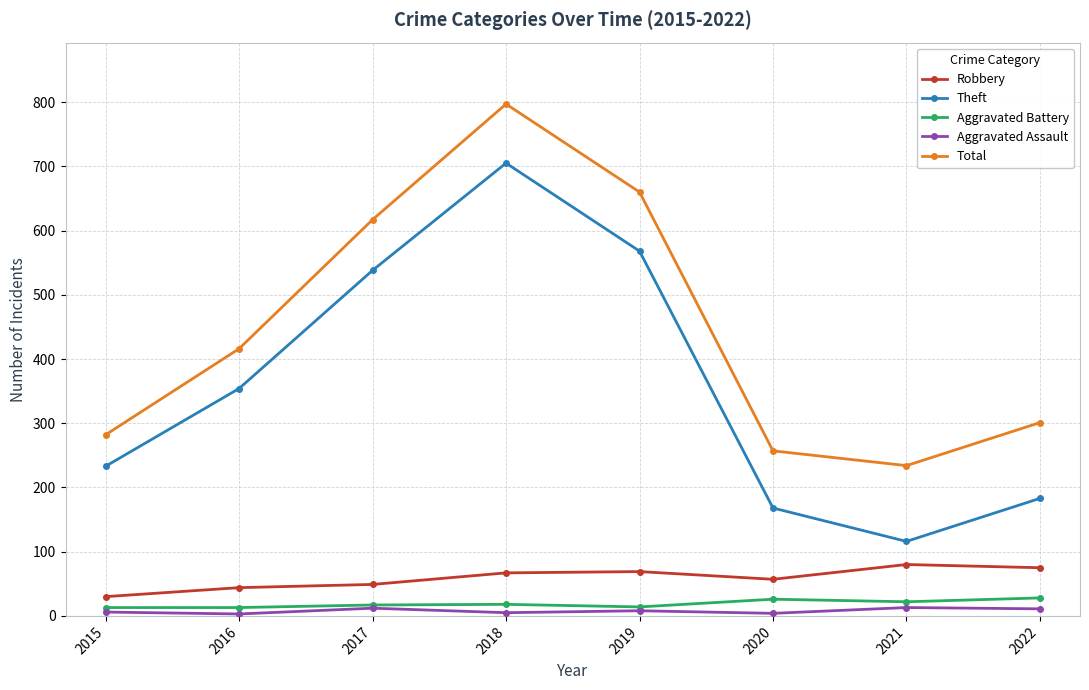

The value of Robbery at 2020 is 57. True or false?

True